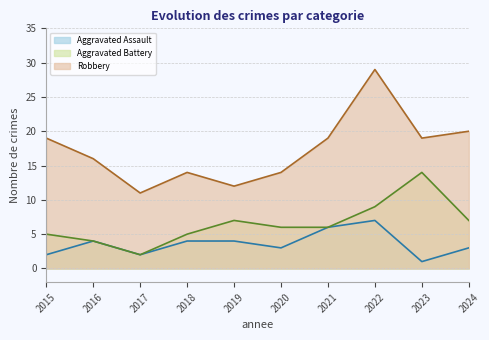

Reading left to right, what are all the values shown in this chart?

Aggravated Assault: 2015=2	2016=4	2017=2	2018=4	2019=4	2020=3	2021=6	2022=7	2023=1	2024=3
Aggravated Battery: 2015=5	2016=4	2017=2	2018=5	2019=7	2020=6	2021=6	2022=9	2023=14	2024=7
Robbery: 2015=19	2016=16	2017=11	2018=14	2019=12	2020=14	2021=19	2022=29	2023=19	2024=20